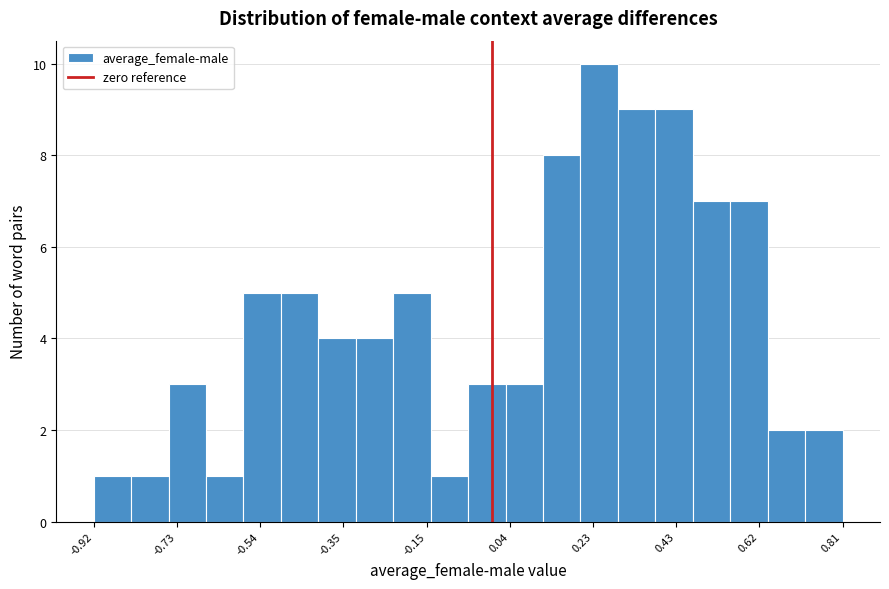

Reading left to right, transcribe this chart: for each bar, give the range it covers on the x-axis and its height. Neither the bar edges nor the heights are printed on the chart, so give them approximately, as read against the axes.

-0.92 to -0.84: 1
-0.84 to -0.76: 1
-0.76 to -0.66: 3
-0.66 to -0.58: 1
-0.58 to -0.50: 5
-0.50 to -0.40: 5
-0.40 to -0.32: 4
-0.32 to -0.24: 4
-0.24 to -0.14: 5
-0.14 to -0.06: 1
-0.06 to 0.04: 3
0.04 to 0.12: 3
0.12 to 0.20: 8
0.20 to 0.30: 10
0.30 to 0.38: 9
0.38 to 0.46: 9
0.46 to 0.56: 7
0.56 to 0.64: 7
0.64 to 0.72: 2
0.72 to 0.82: 2